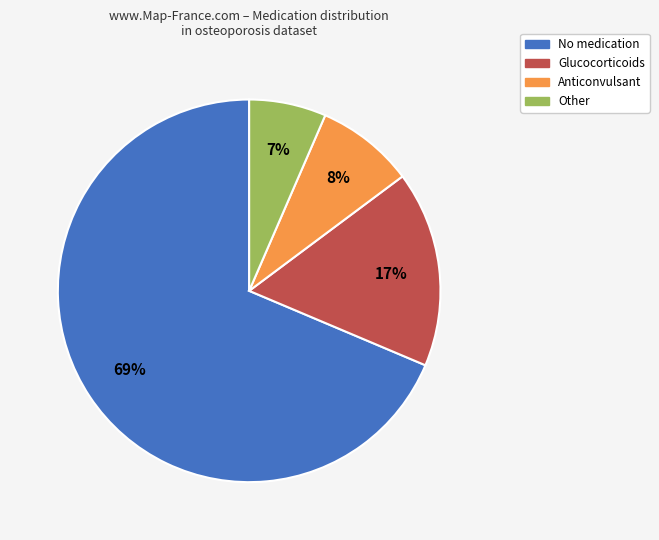

What percentage is the Other slice, to the nearest percent?

7%